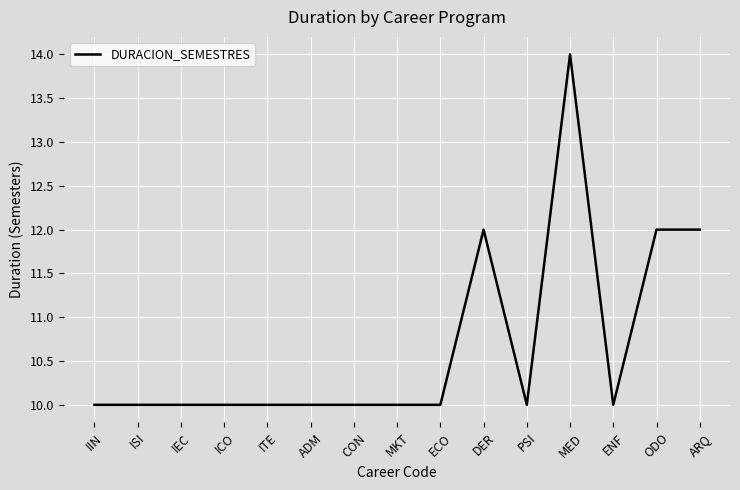

What position from the left is DER?

10